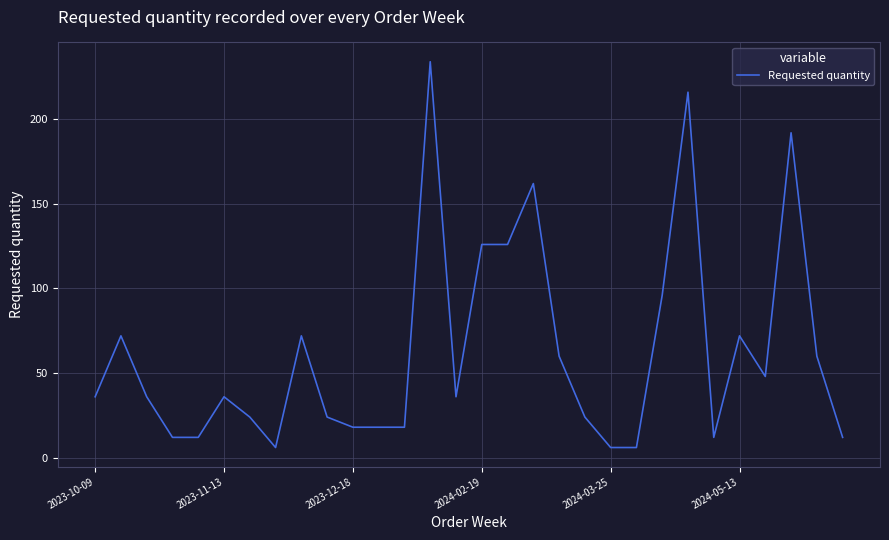

What is the maximum value shown in the chart?

234